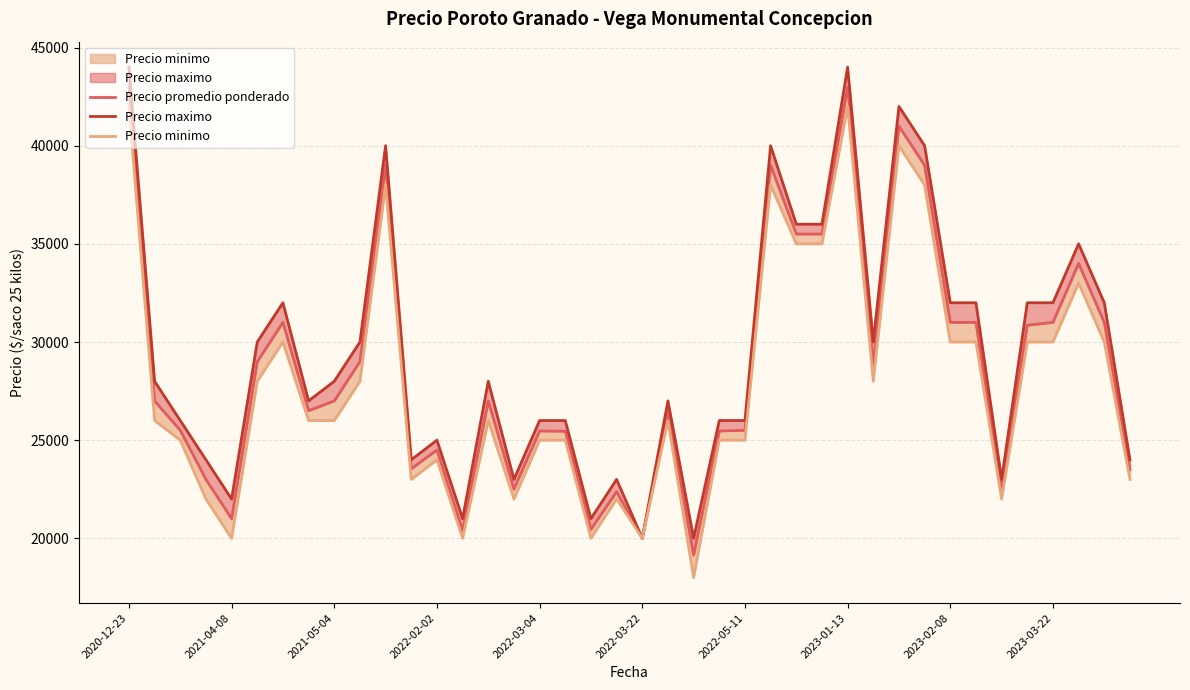

What value does the Precio minimo series have at 2023-01-13, to the nearest 10?

42000